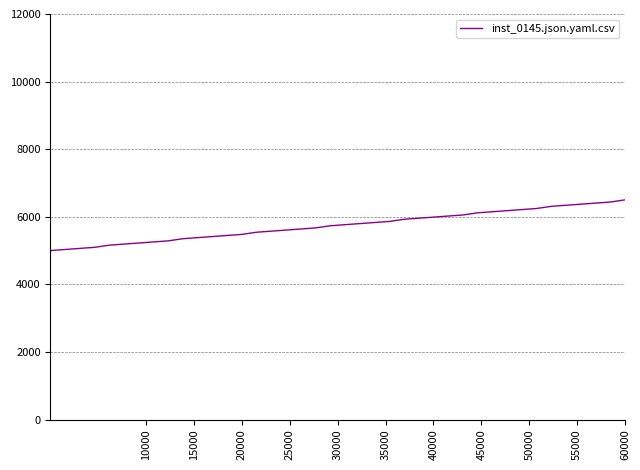

What is the maximum value shown in the chart?

6500.0